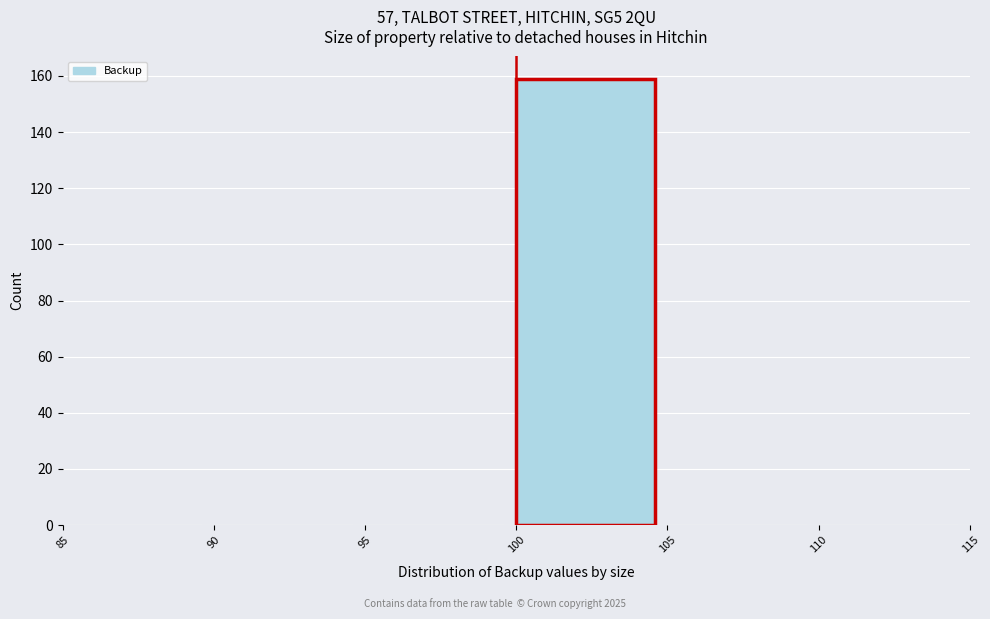

How tall is the bar that spans 100 to 105 on the x-axis? The values are not printed on the chart, so give them approximately, as read against the axis.

160